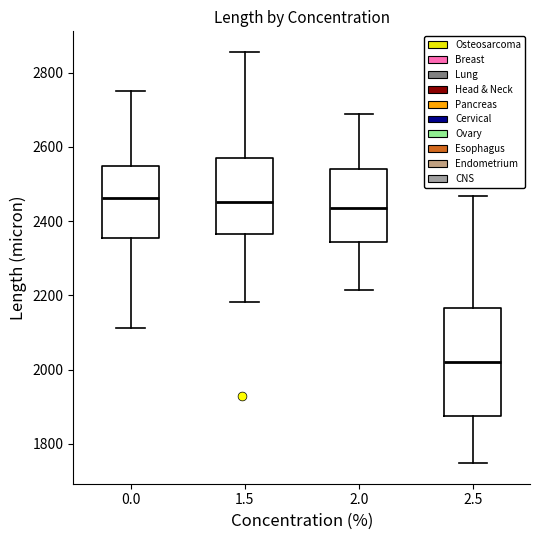

Reading left to right, transcribe this box plot: for each box, give where its median line is, the range the box spans, and where its two whiskers end, as read against the y-axis. The values are not printed on the chart, so give them approximately, as read against the axis.

0.0: median 2460, box 2360 to 2540, whiskers 2120 to 2740
1.5: median 2460, box 2360 to 2560, whiskers 2180 to 2860
2.0: median 2440, box 2340 to 2540, whiskers 2220 to 2680
2.5: median 2020, box 1880 to 2160, whiskers 1740 to 2460